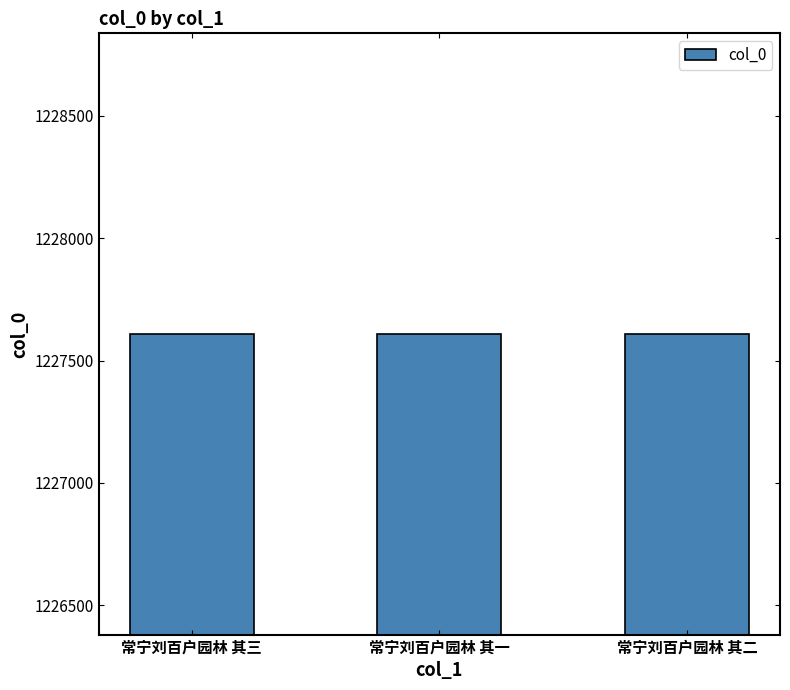

What is the label of the 1st bar from the left?

常宁刘百户园林 其三